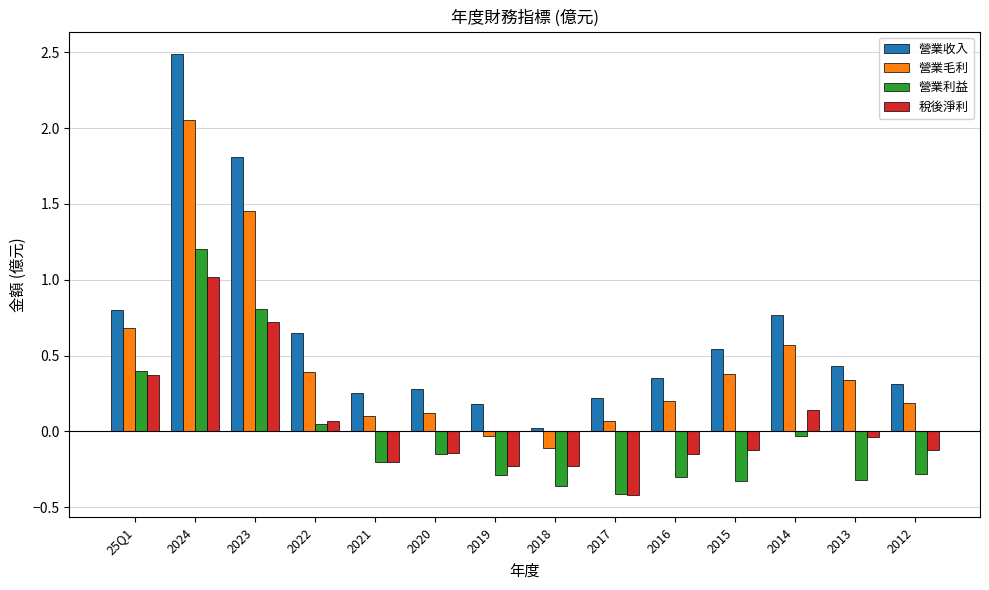

What is the sum of all 營業毛利 values?

6.4